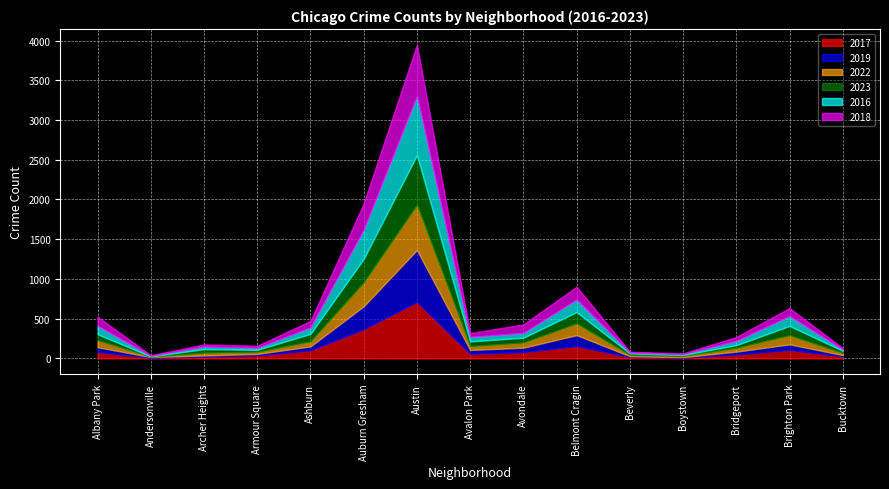

Which series changed the most between Boystown and Bridgeport?

2016